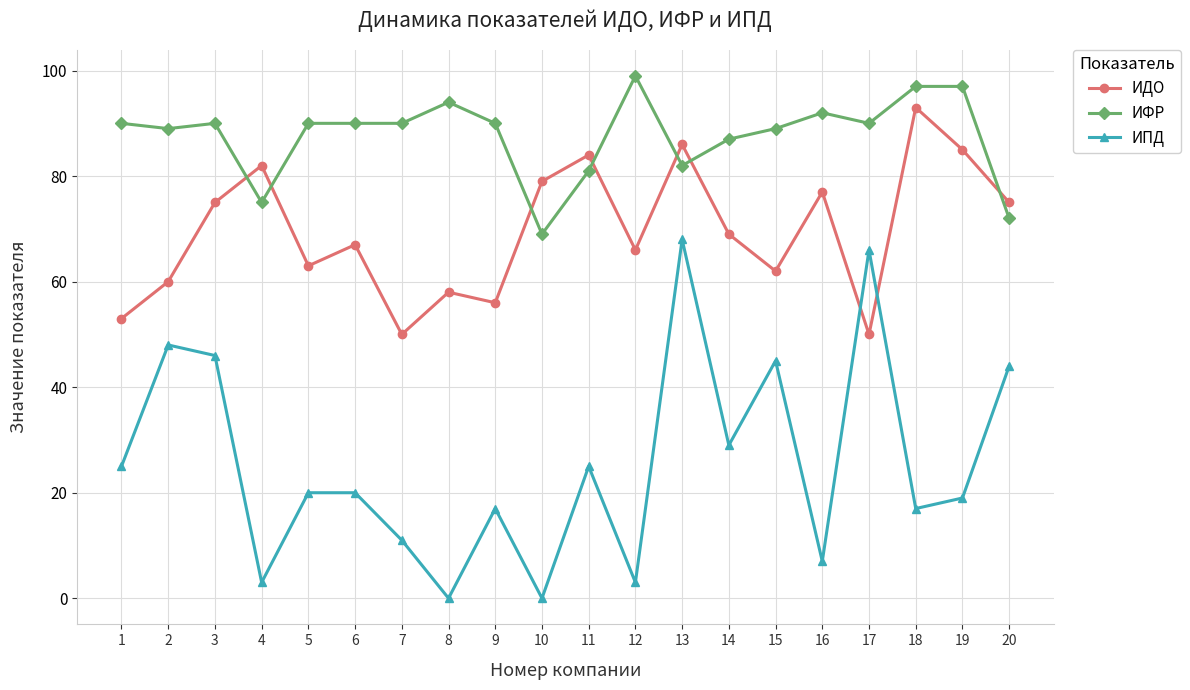

Is the value of ИФР at 14 greater than the value of ИПД at 2?

Yes